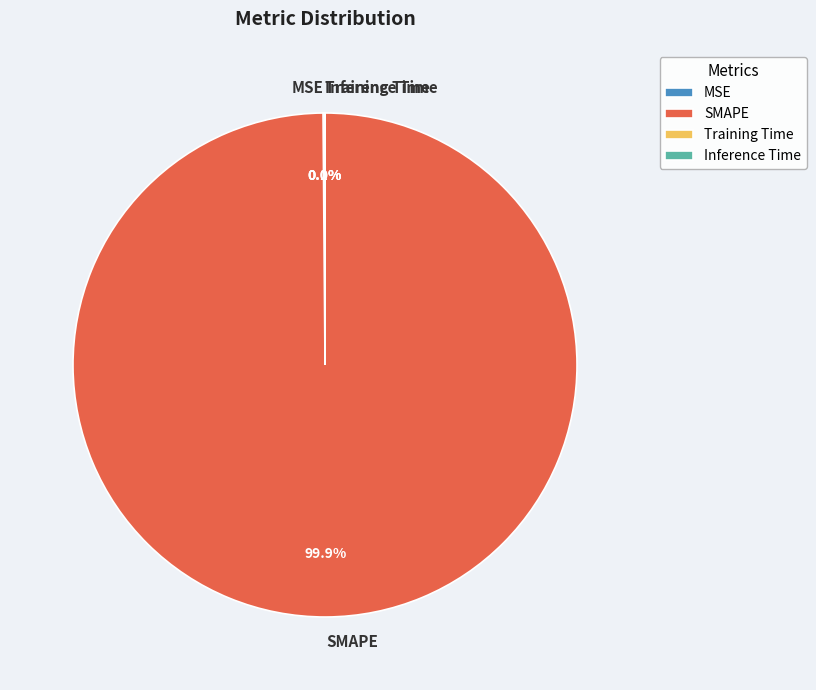

What is the majority slice?

SMAPE